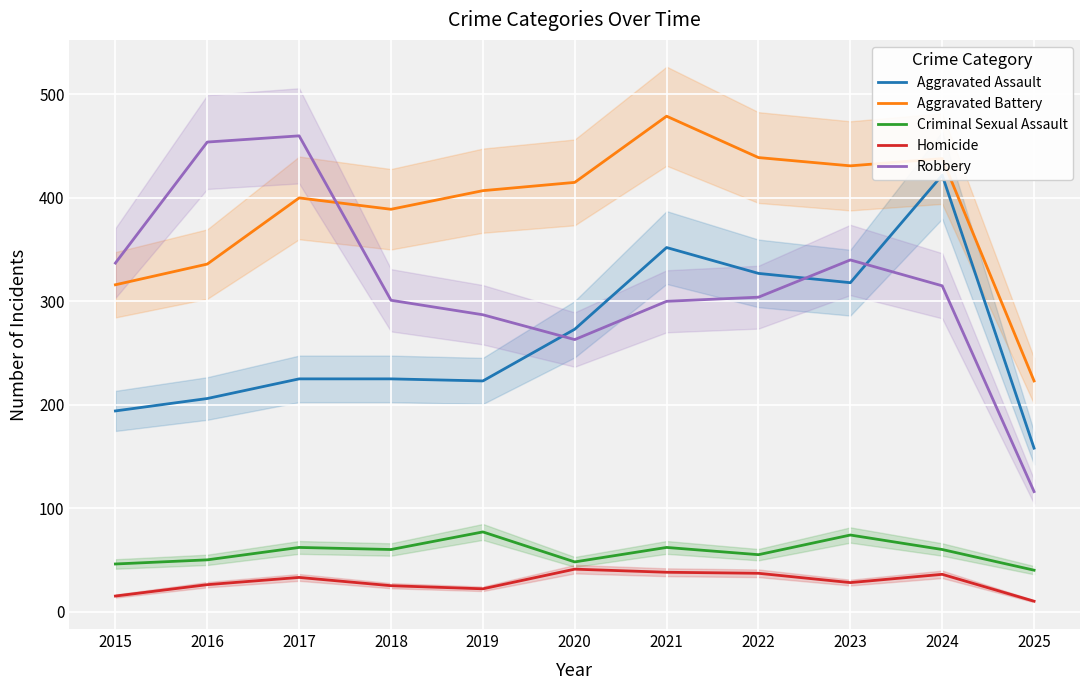

What is the difference between the maximum and minimum values in the Criminal Sexual Assault series?

37